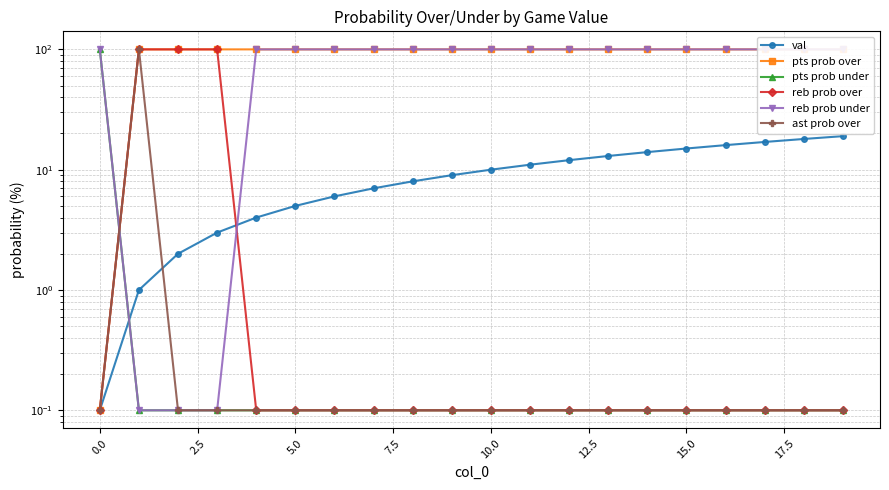

Is the value of val at 7.5 greater than the value of pts prob over at 7.5?

No